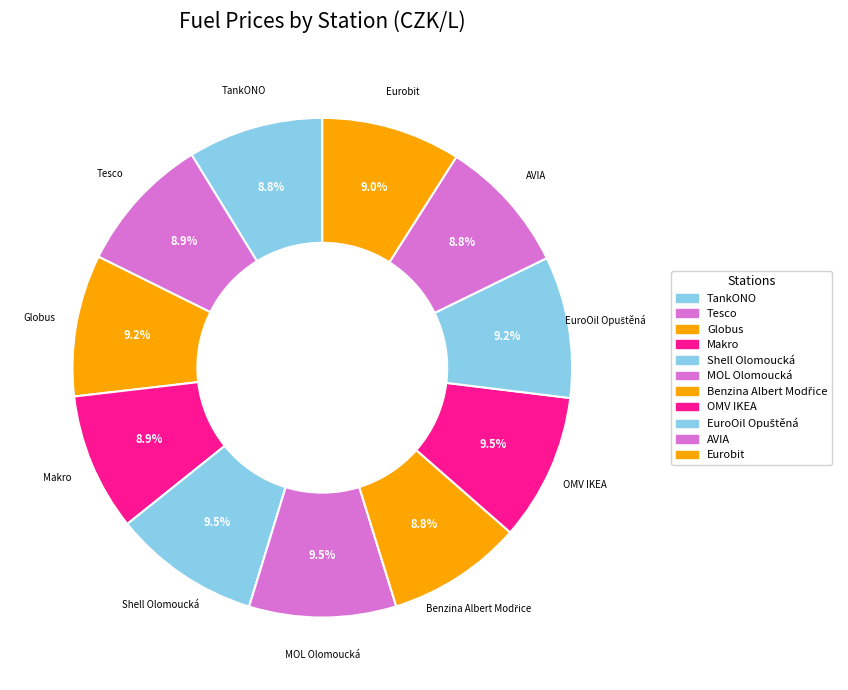

To the nearest percent, what portion does MOL Olomoucká represent?

10%